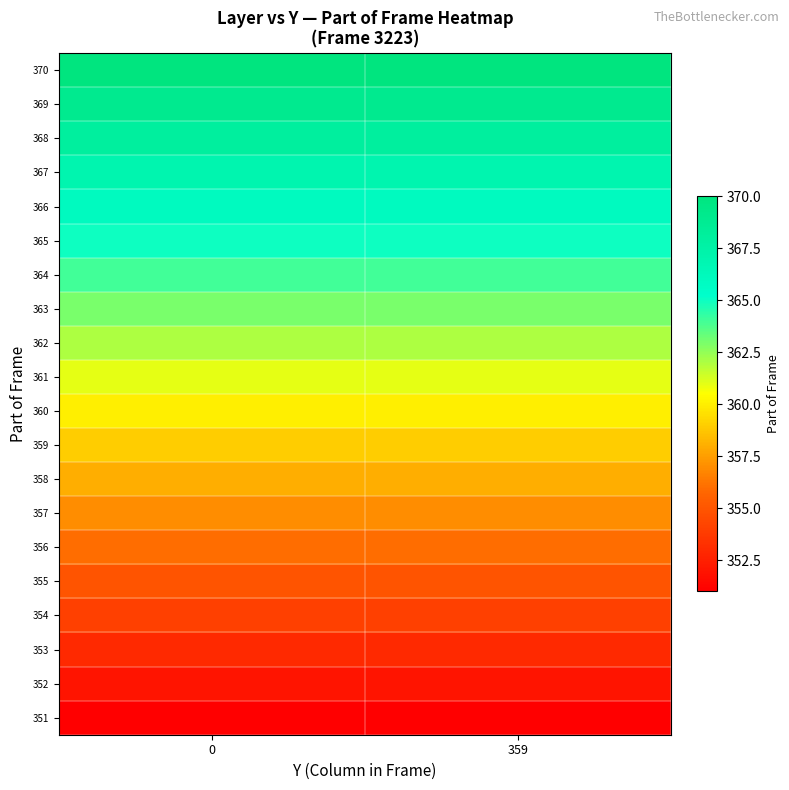

Which series has the largest total across all categories?

370